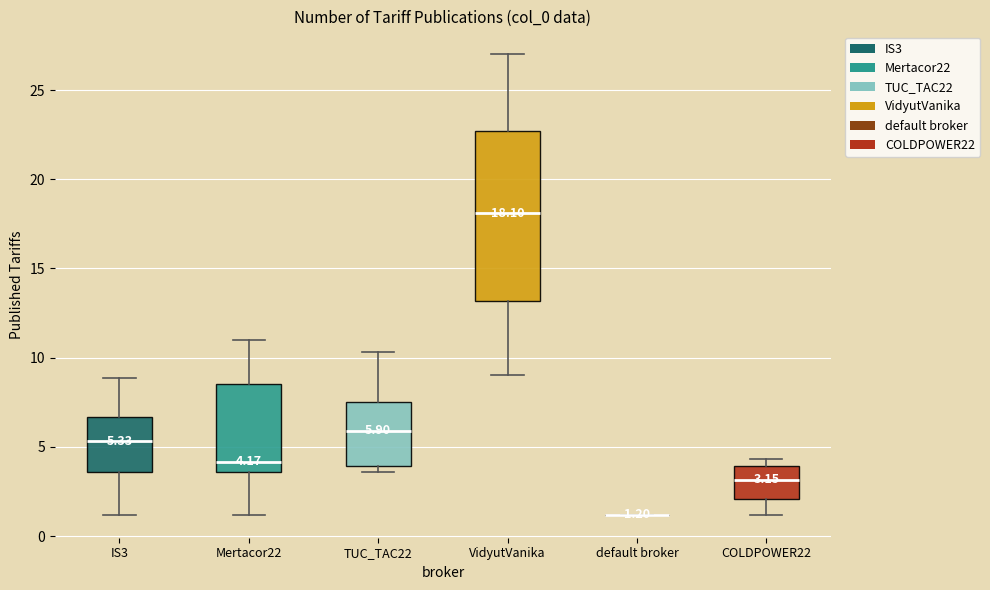

Which box is the tallest, from its lower edge to its upper edge?

VidyutVanika